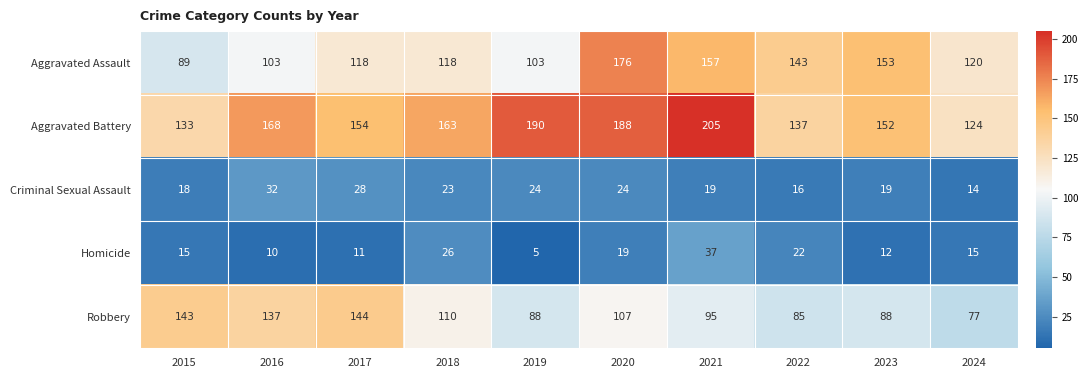

How many categories are shown in the chart?

10